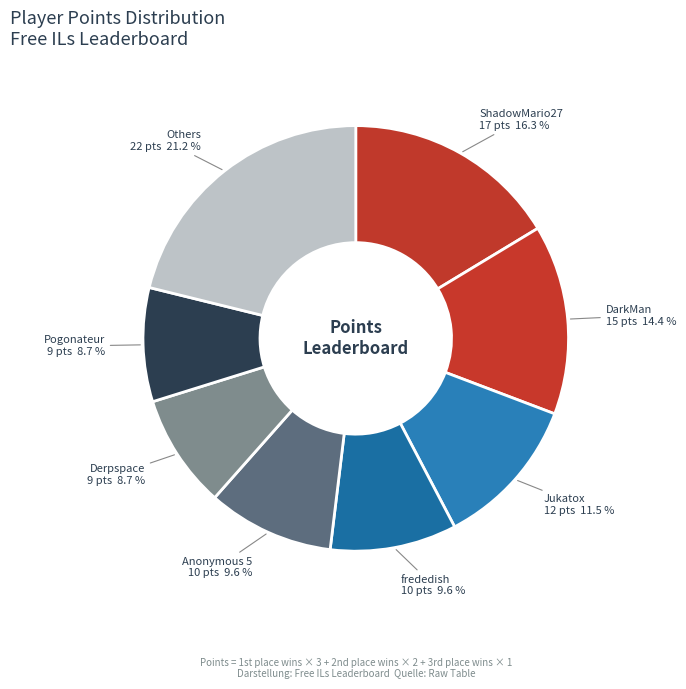

To the nearest percent, what percentage of the pie is Anonymous 5?

10%